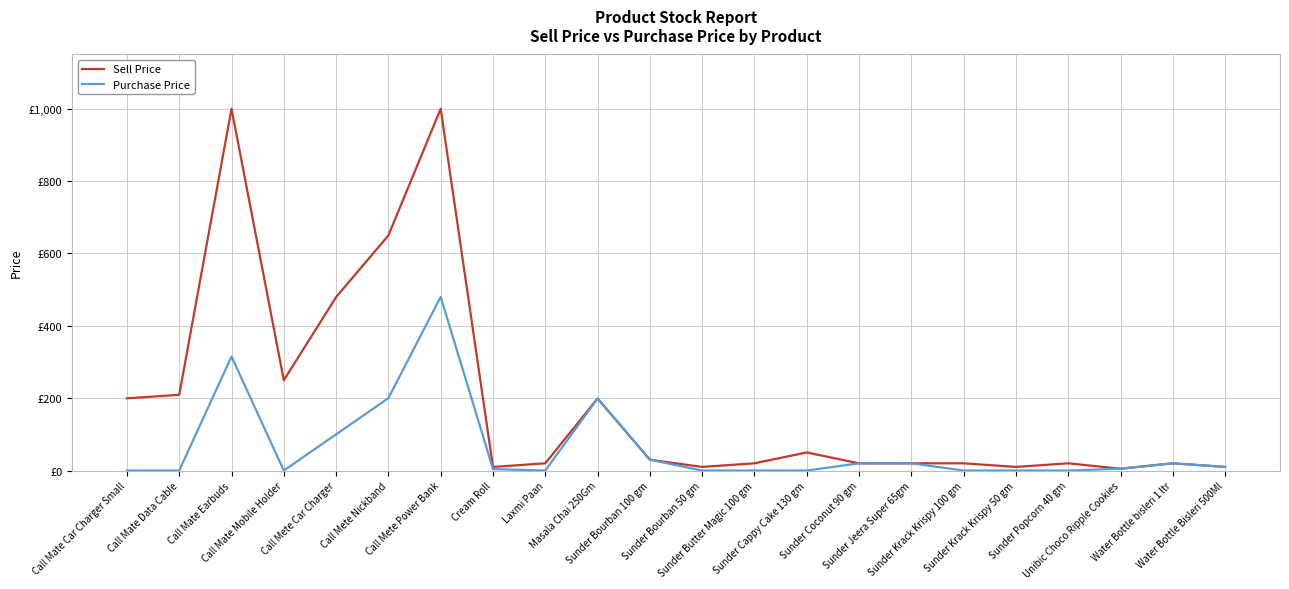

Rank the series by their average value, from lowest to highest.

Purchase Price, Sell Price